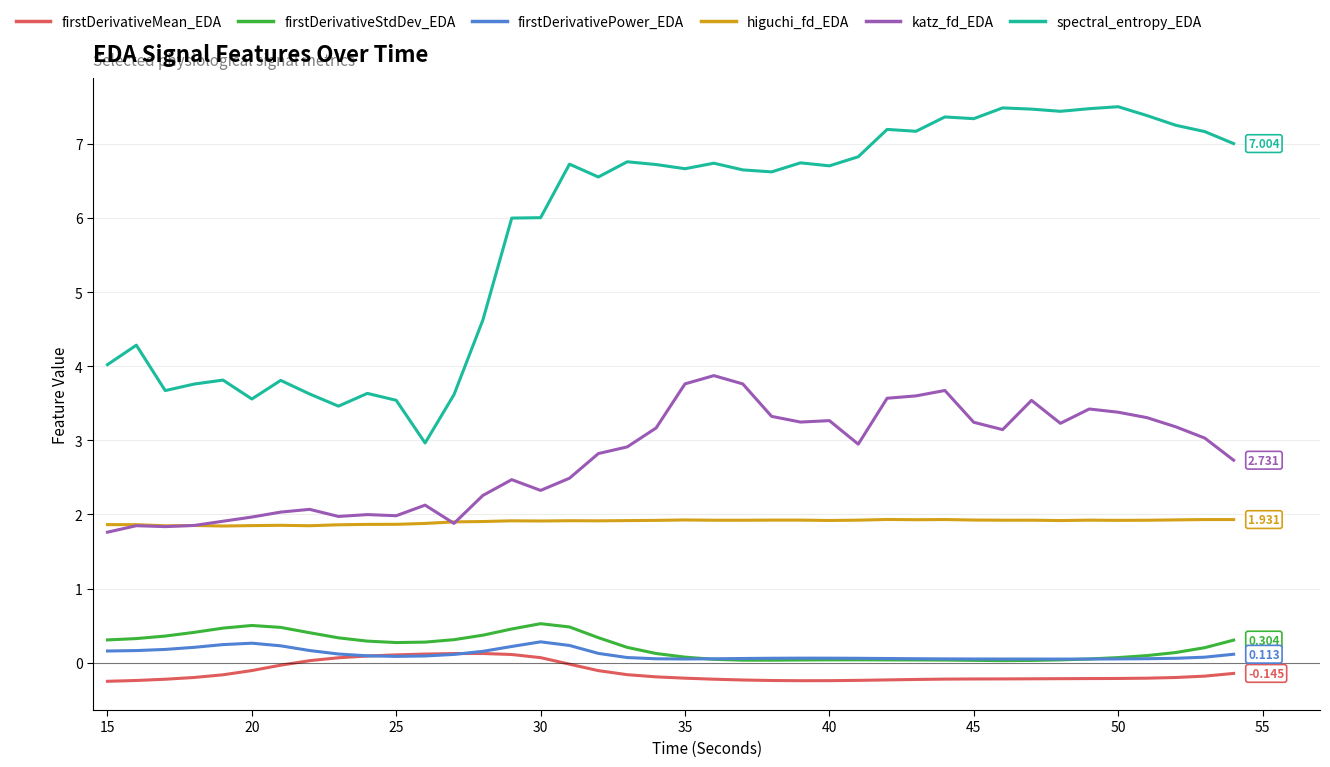

Which series has the widest spread of values?

spectral_entropy_EDA